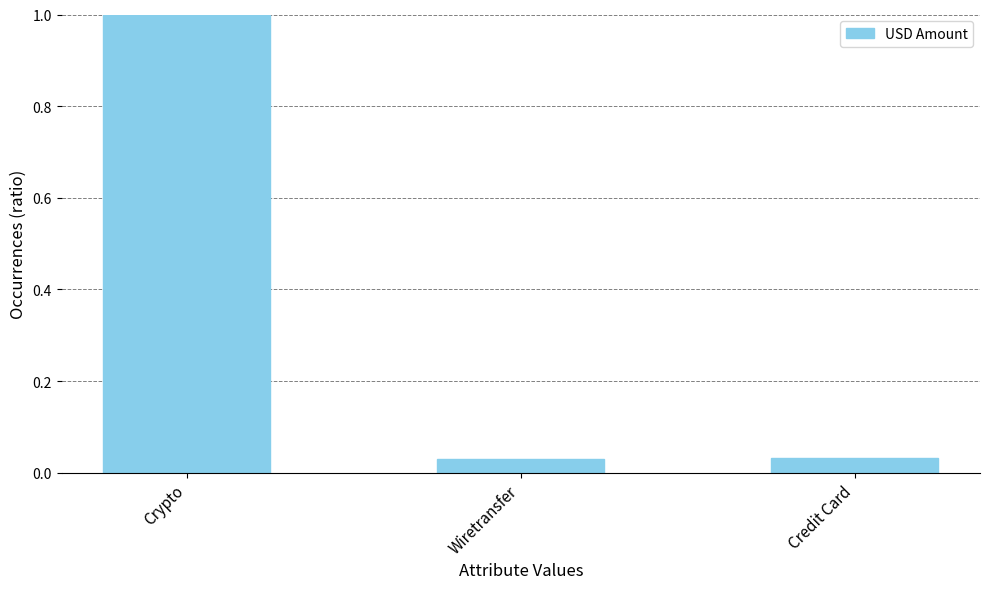

Count the number of categories in the chart.

3